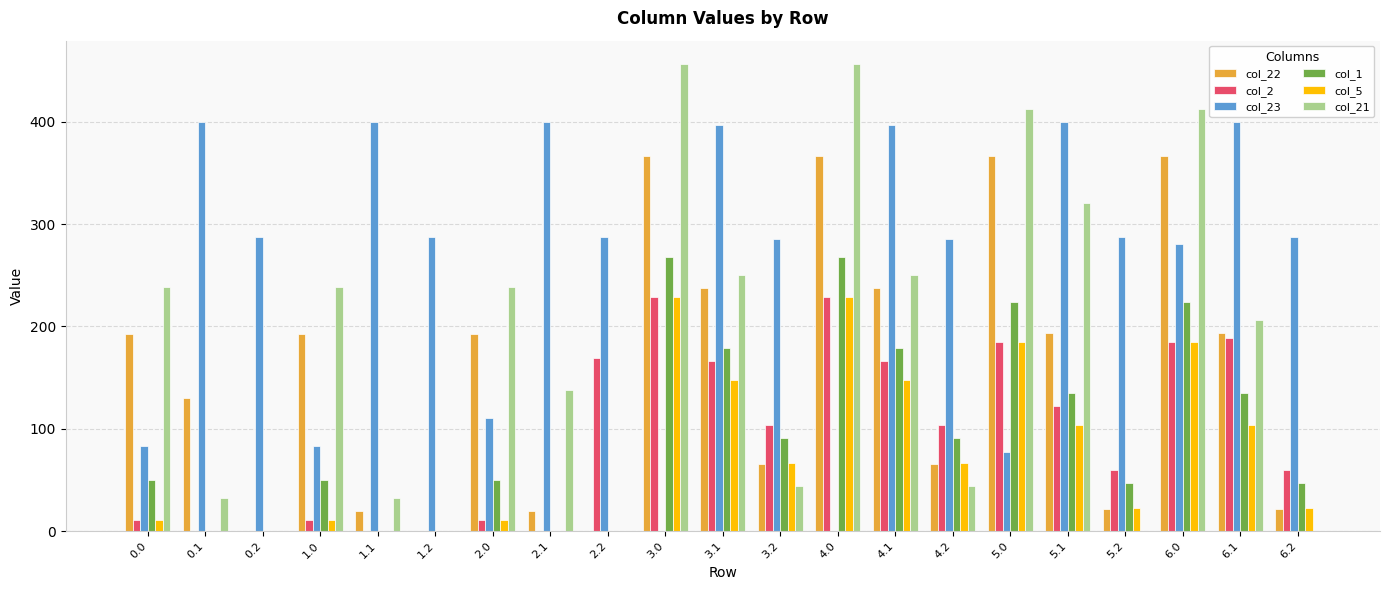

Count the number of data series in this chart.

6